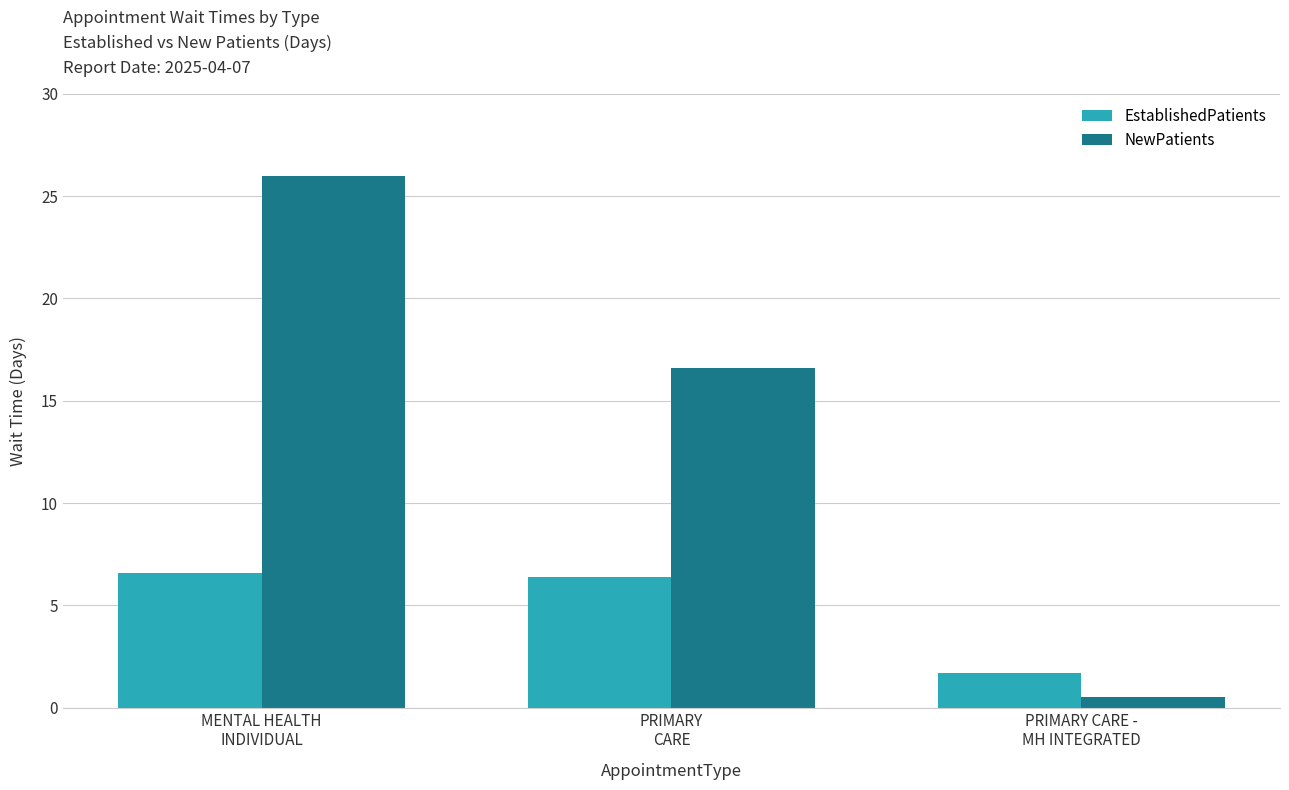

Reading left to right, list all the values displayed in this chart.

EstablishedPatients: 6.6	6.4	1.7
NewPatients: 26.0	16.6	0.5